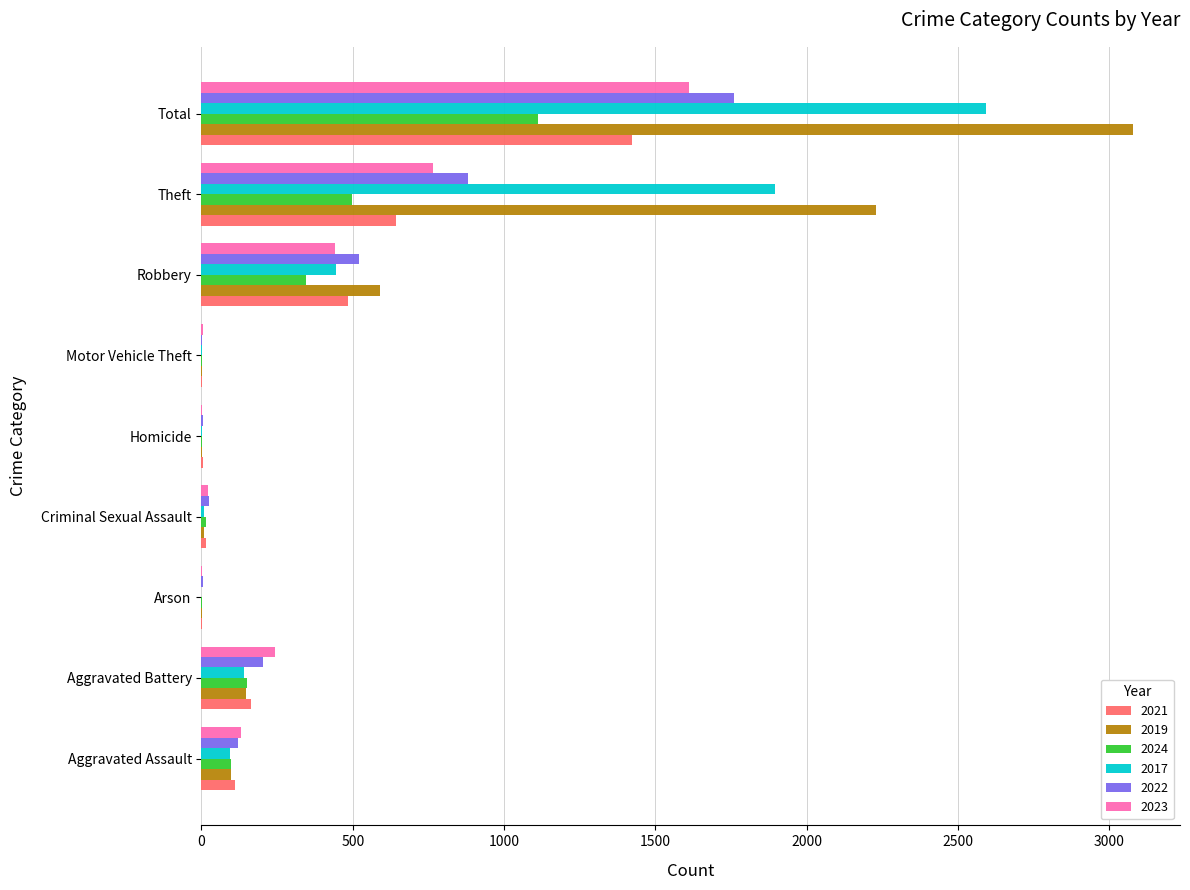

What is the sum of all 2023 values?

3224